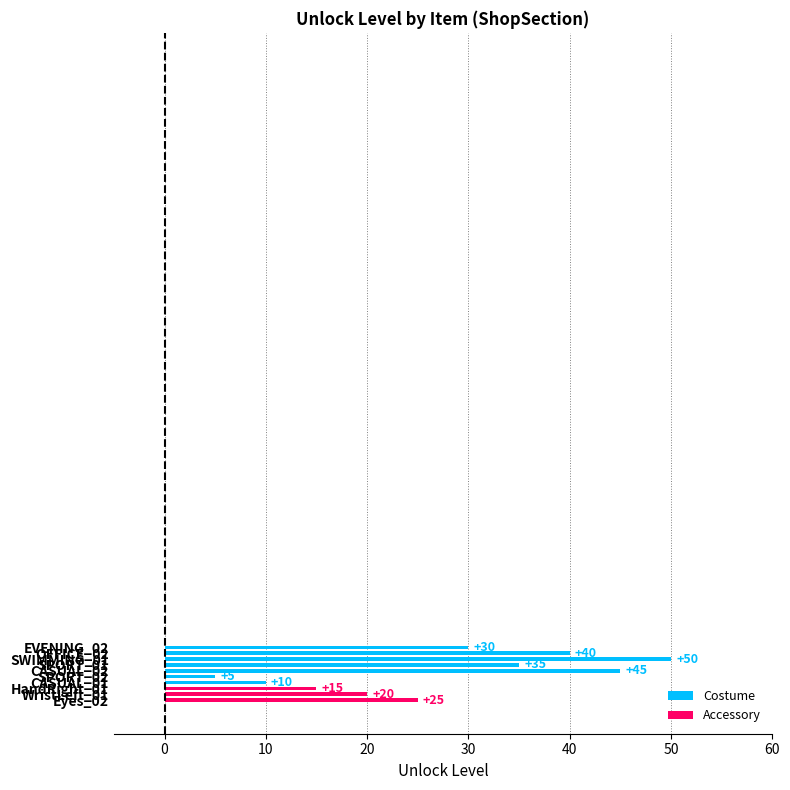

What is the average value?

28